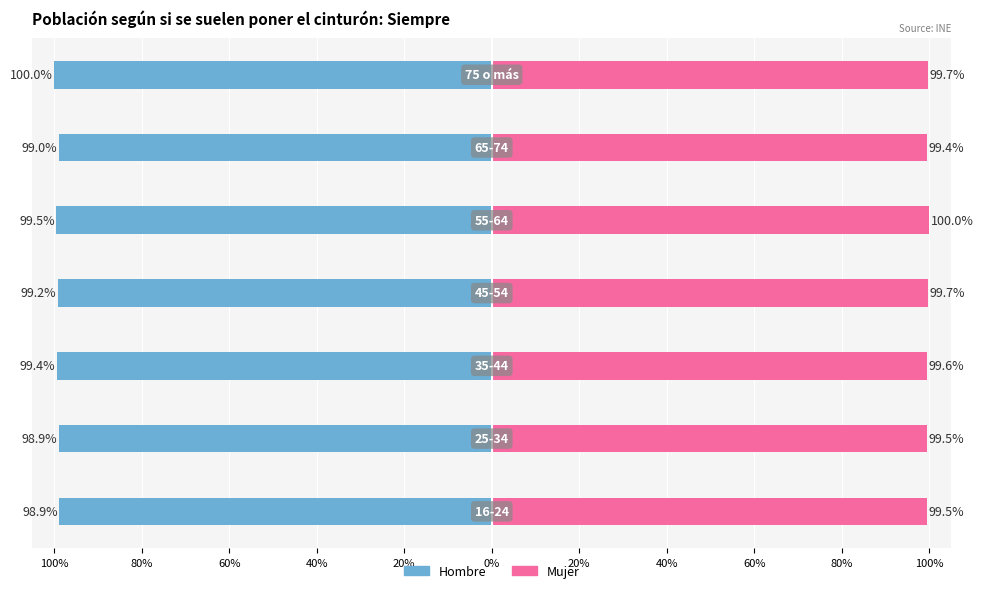

List the series in order of their overall mean, highest first.

Mujer, Hombre